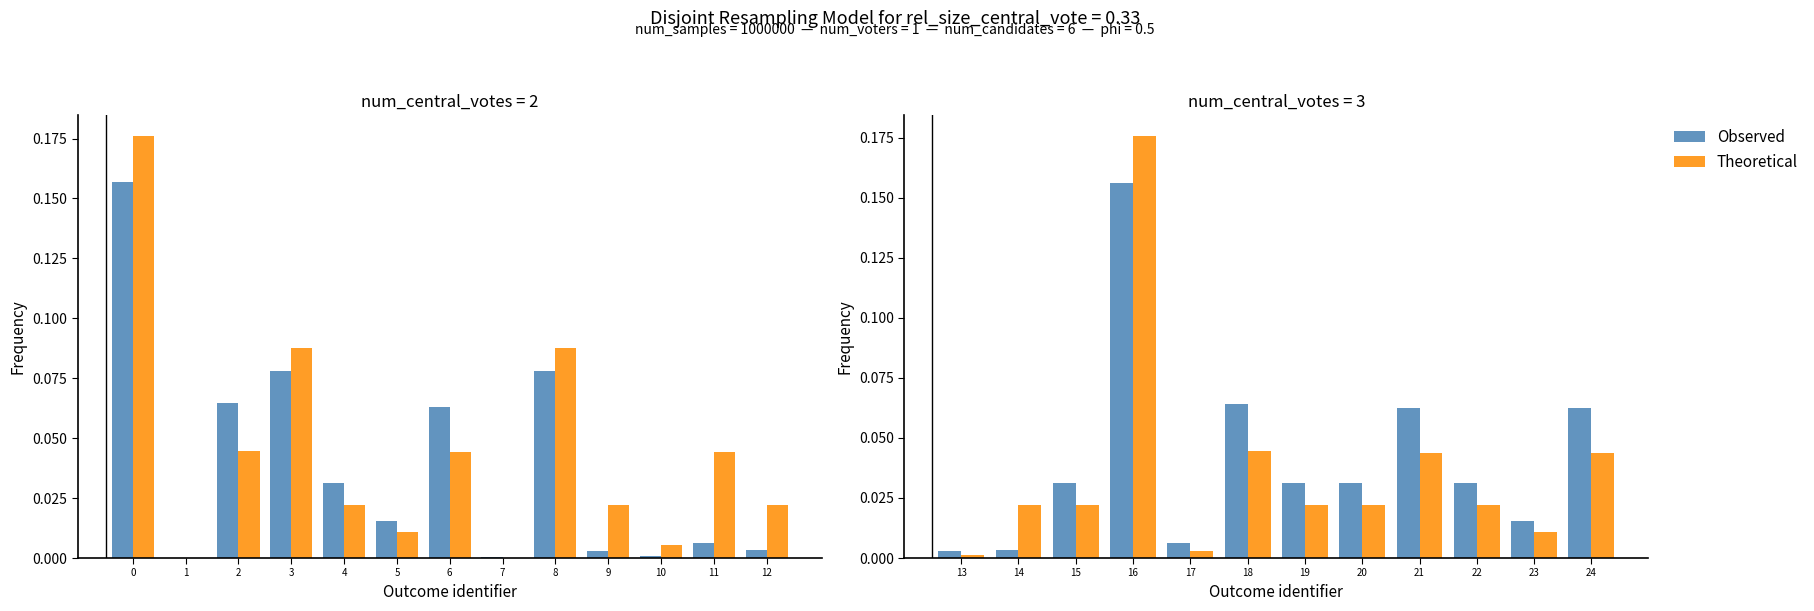

How many groups of bars are there?

12